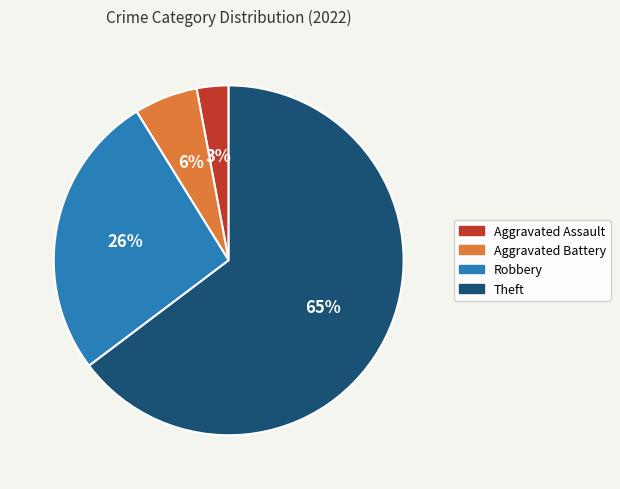

To the nearest percent, what is the average slice percentage?

25%